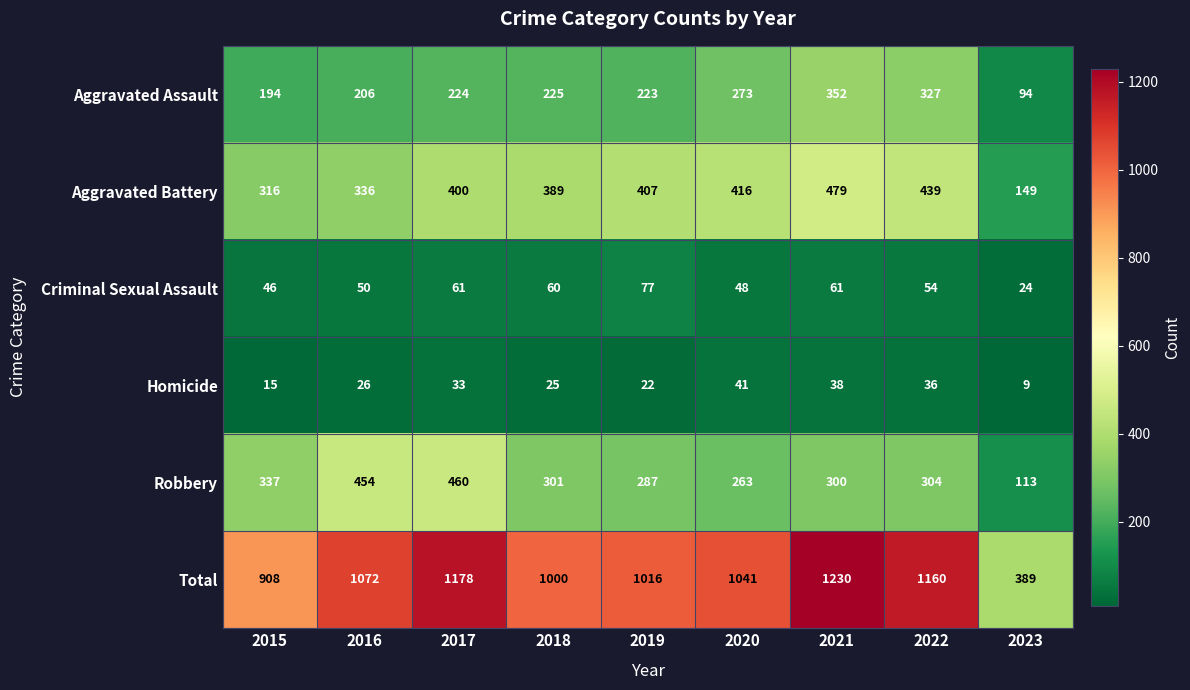

What is the total value across all series at 2016?

2144